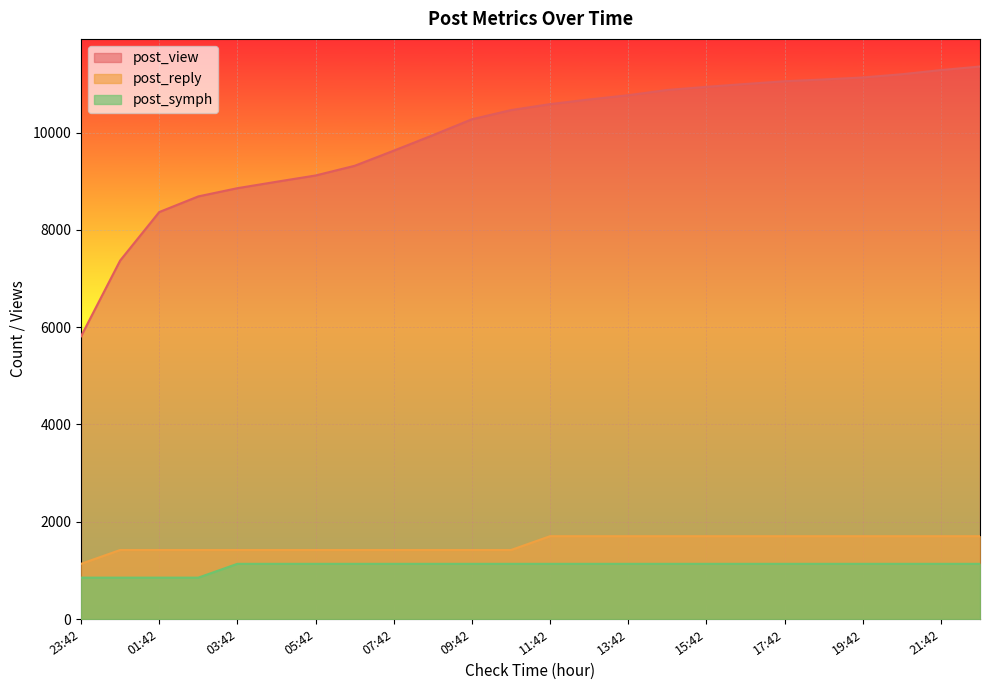

True or false: post_view and post_symph cross at least once.

False